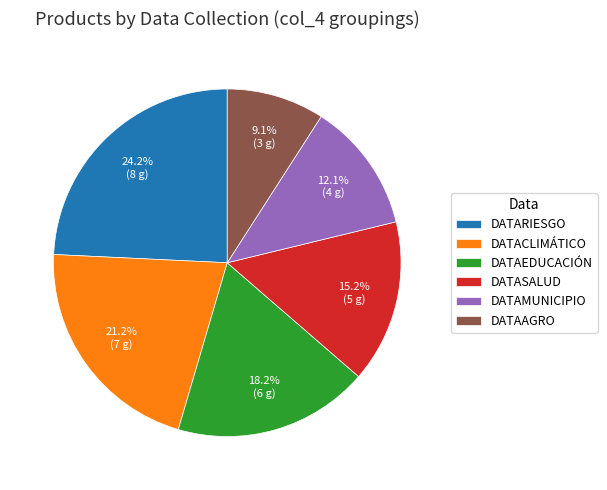

To the nearest percent, what percentage of the pie is DATAMUNICIPIO?

12%